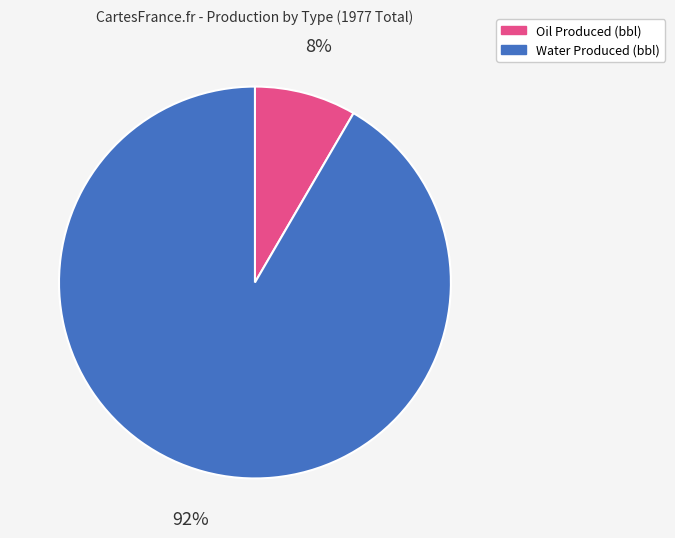

Which slice is the smallest?

Oil Produced (bbl)